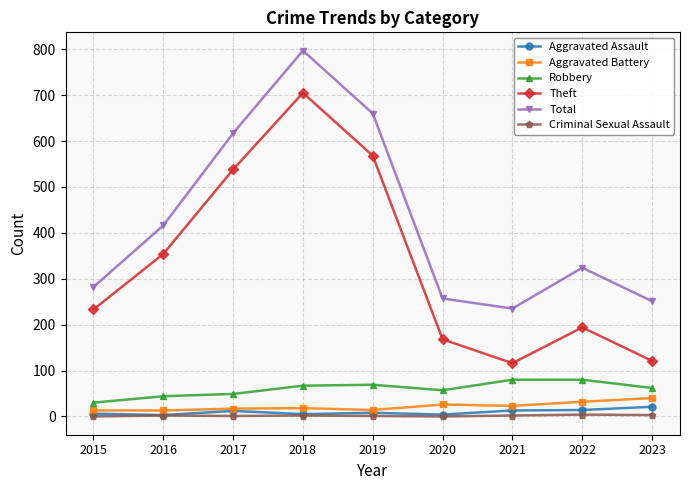

True or false: Total and Theft intersect in this chart.

False